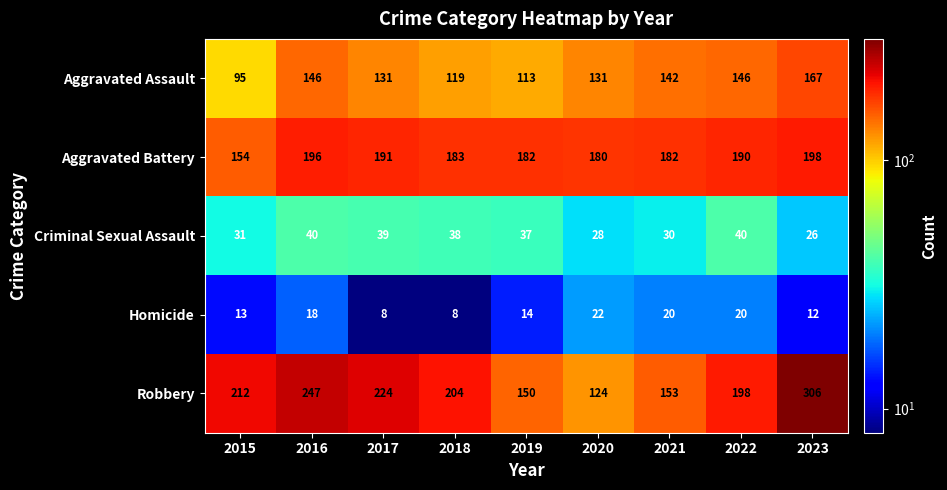

Is the value of Criminal Sexual Assault at 2023 greater than the value of Aggravated Assault at 2021?

No